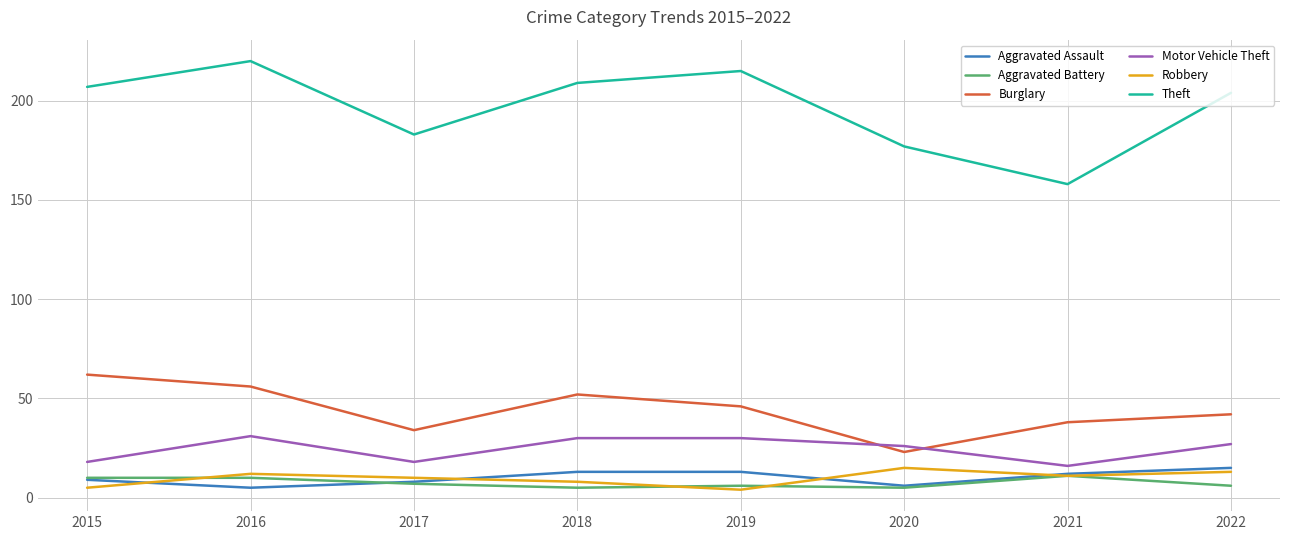

The value of Burglary at 2015 is 62. True or false?

True